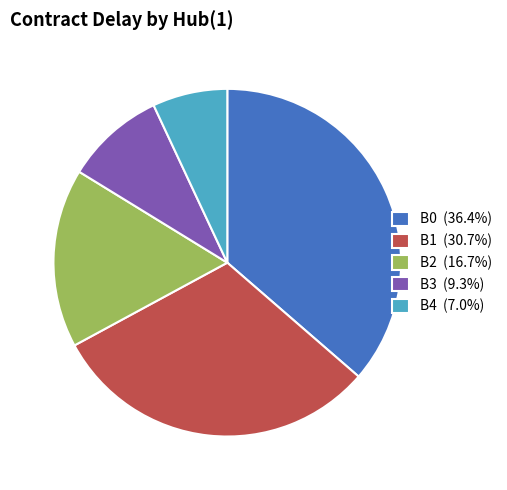

Is B0 (36.4%) the majority of the pie?

No